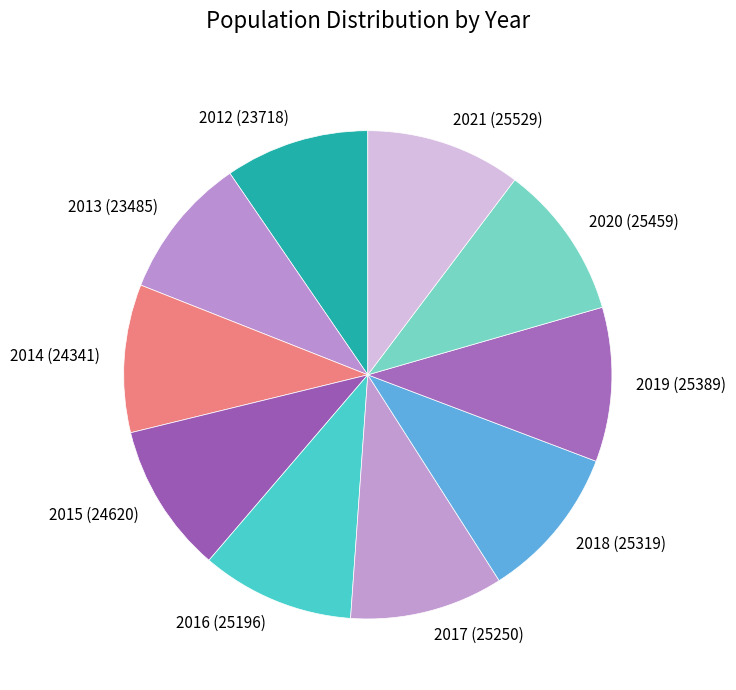

The 2015 slice represents 1% of the pie. True or false?

False